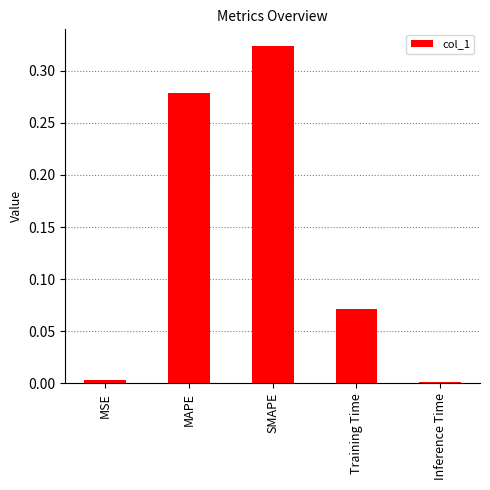

Is it true that the value at MSE is 0.0?

True